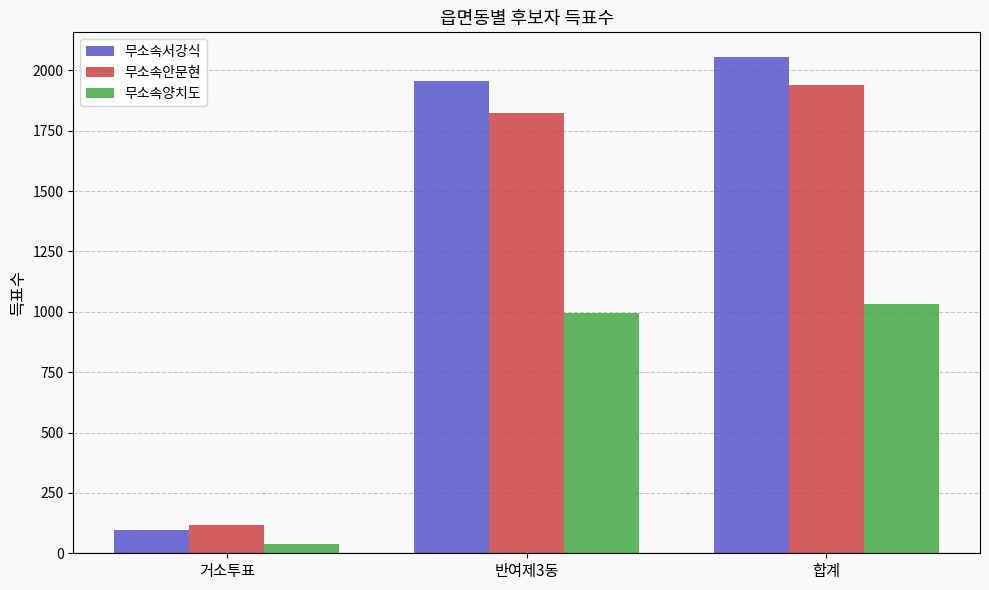

How many distinct data groups are displayed?

3